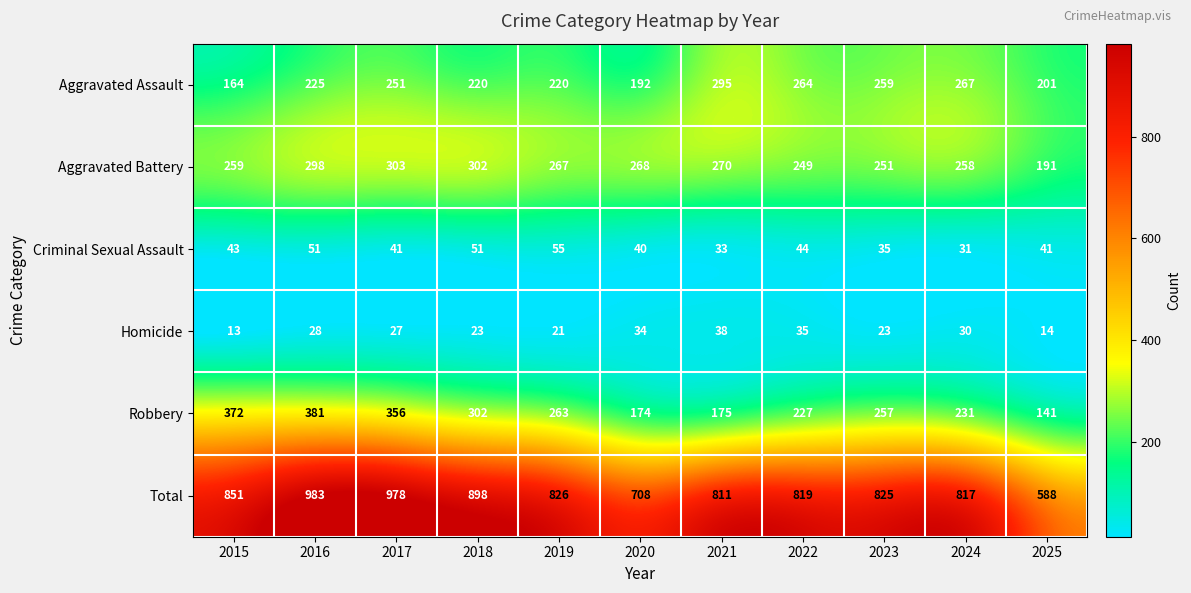

What is the difference between the second highest and minimum values in the Robbery series?

231